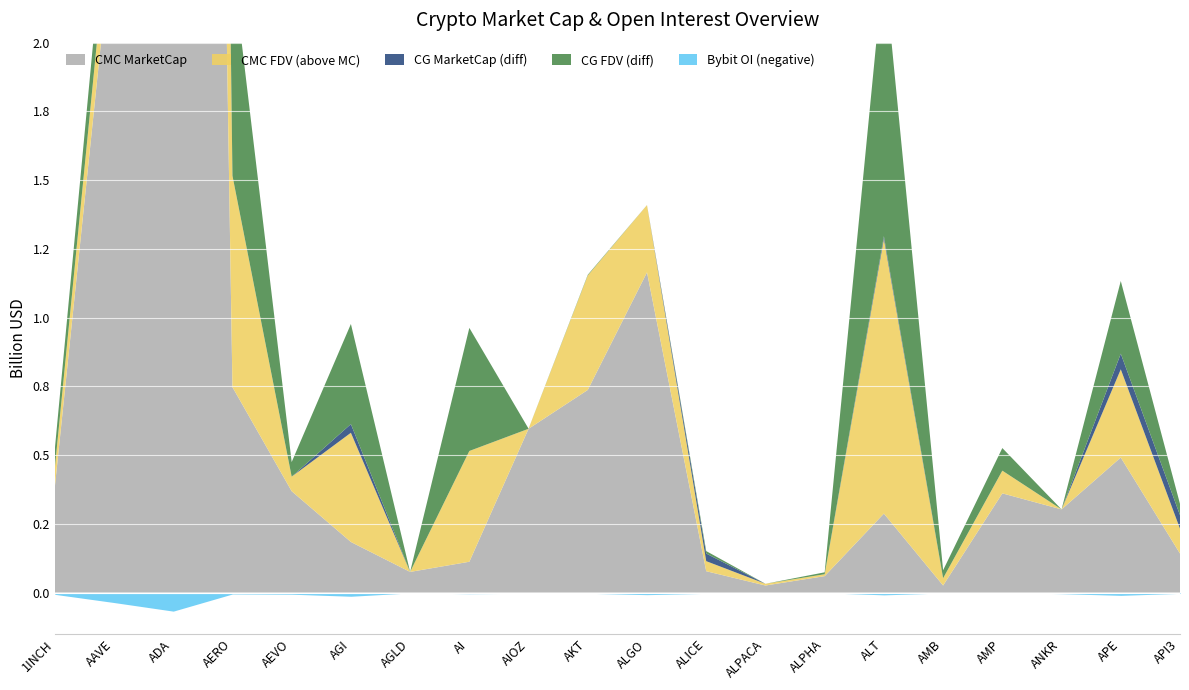

Is the value of CG_FDV at AERO greater than the value of CMC_MarketCap at AIOZ?

Yes